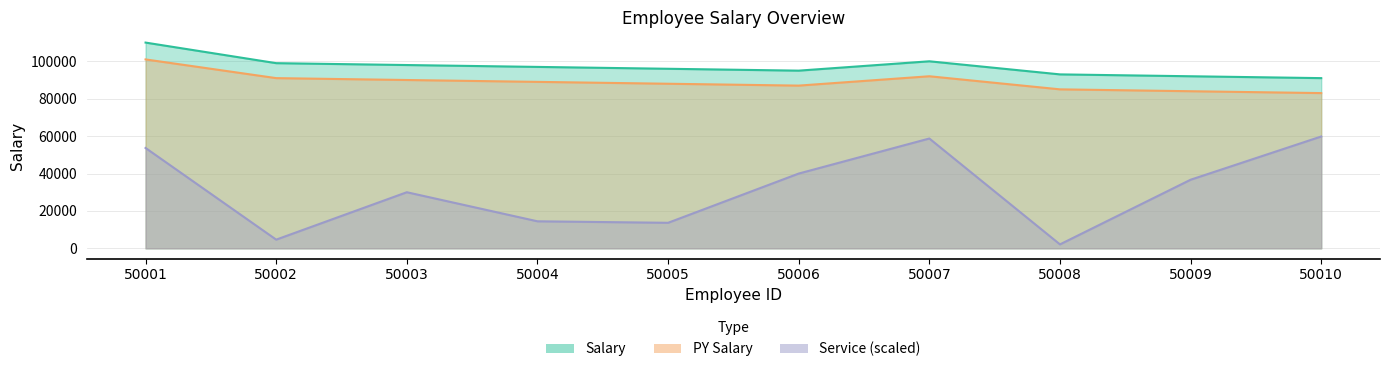

True or false: Salary has a value of 118997 at 50010.

False